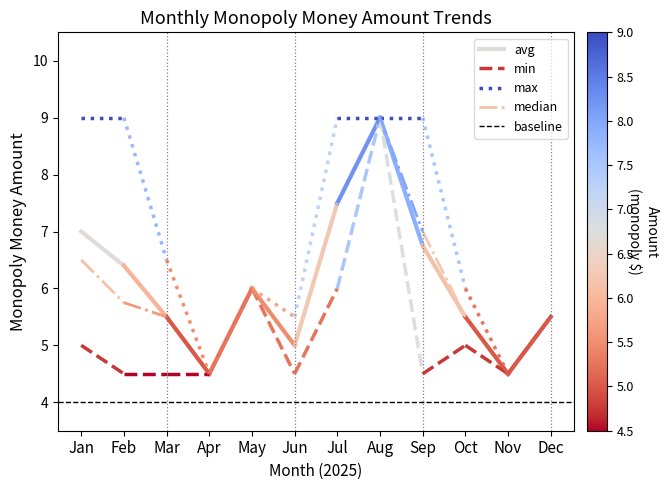

What is the sum of all baseline values?

8.0